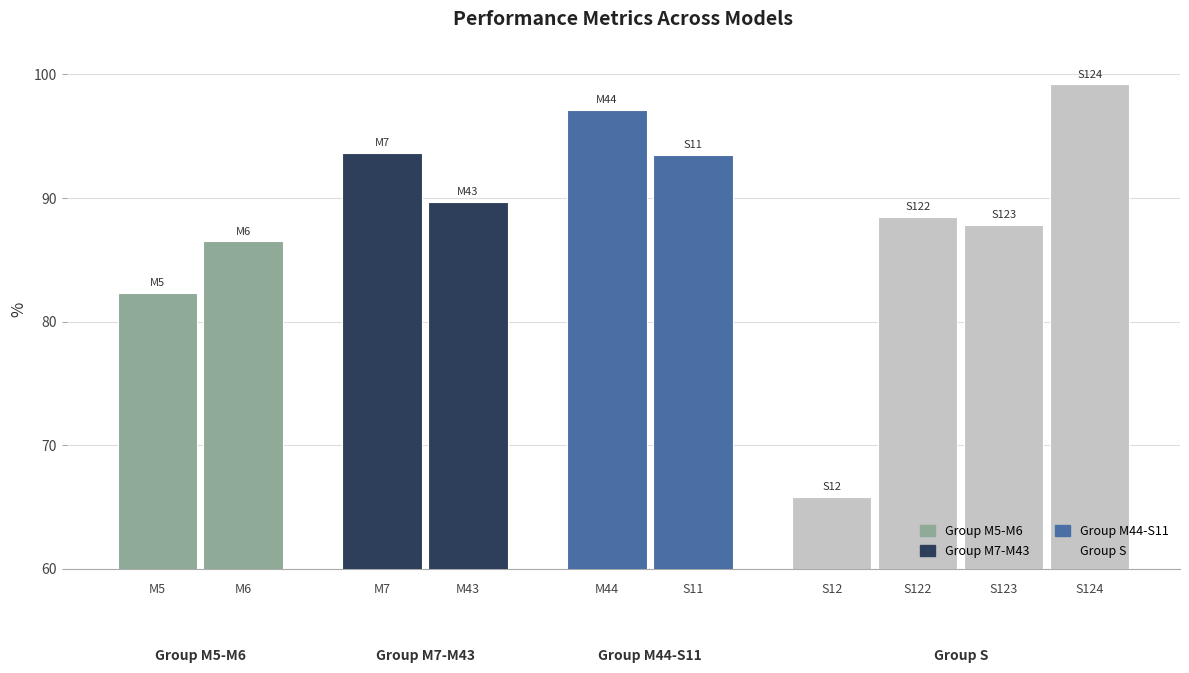

What is the label of the 9th bar from the right?

M6